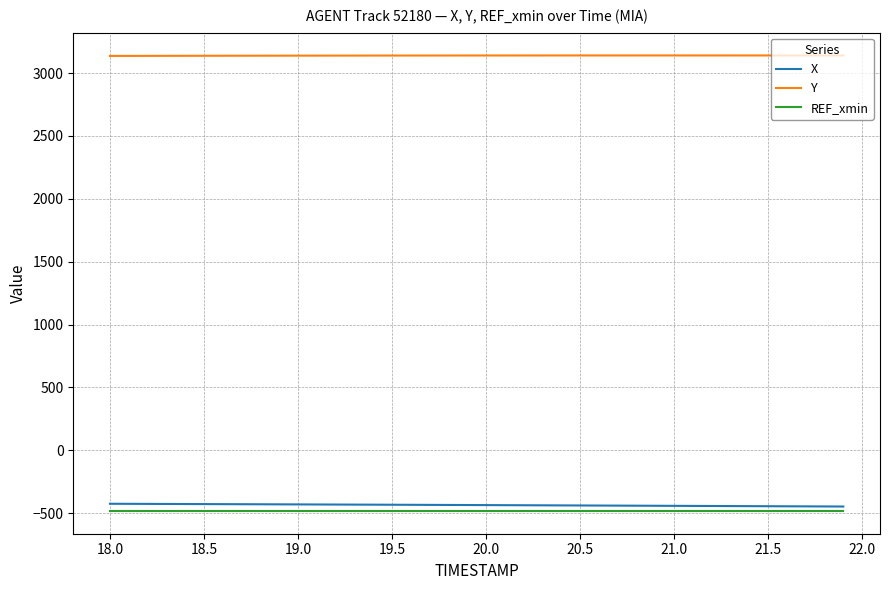

What is the sum of all Y values?

125560.2